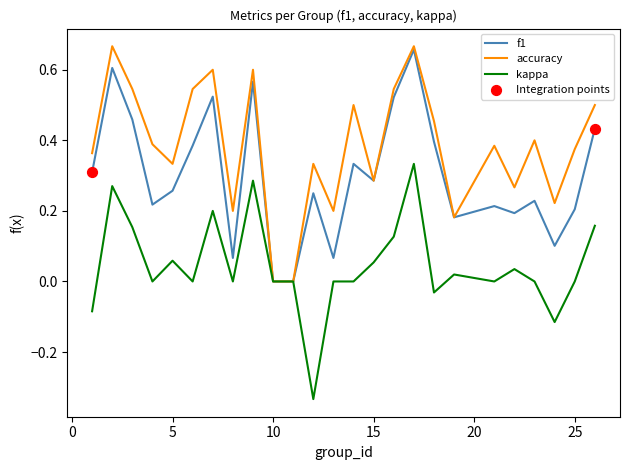

List the series in order of their overall mean, lowest first.

kappa, f1, accuracy